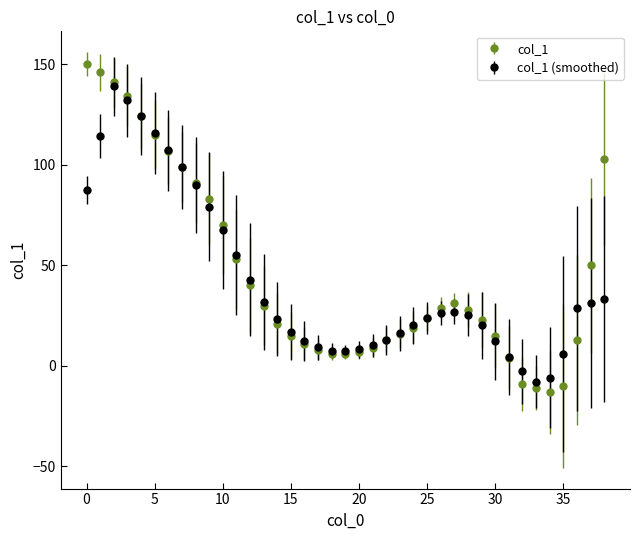

True or false: col_1 (smoothed) has more than 1 interior local peaks.

True